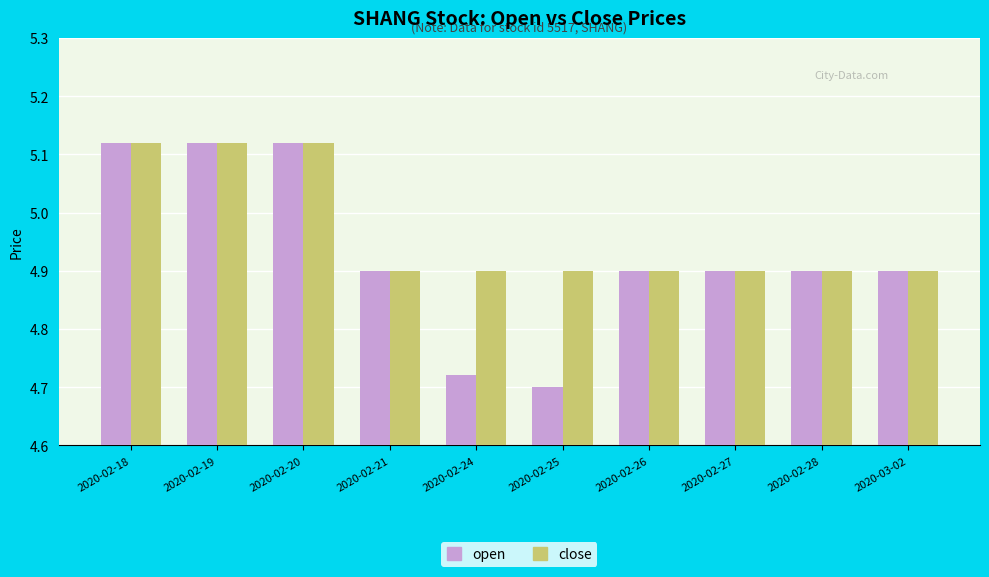

How many bars are there in total?

20